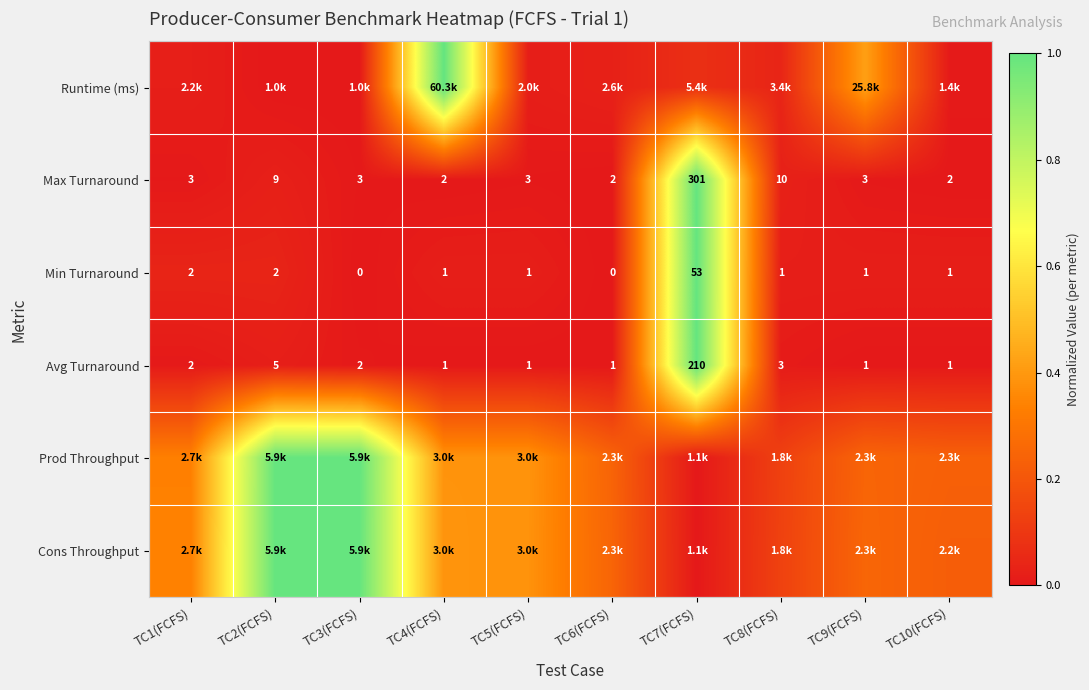

Where is Cons Throughput nearest to the value 0?

TC7(FCFS)